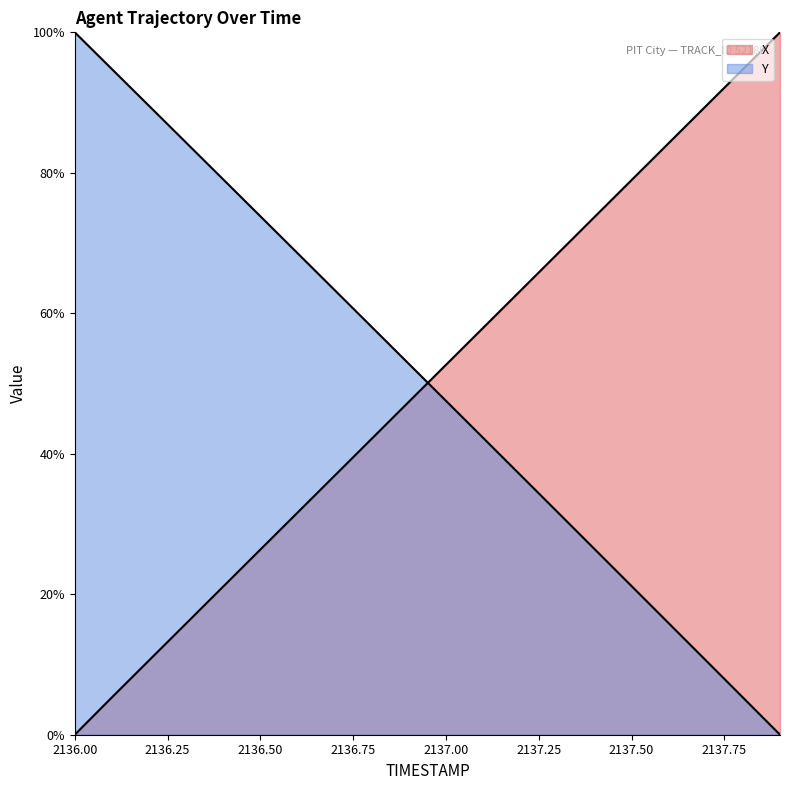

What is the difference between the maximum and minimum values in the X series?

1.0